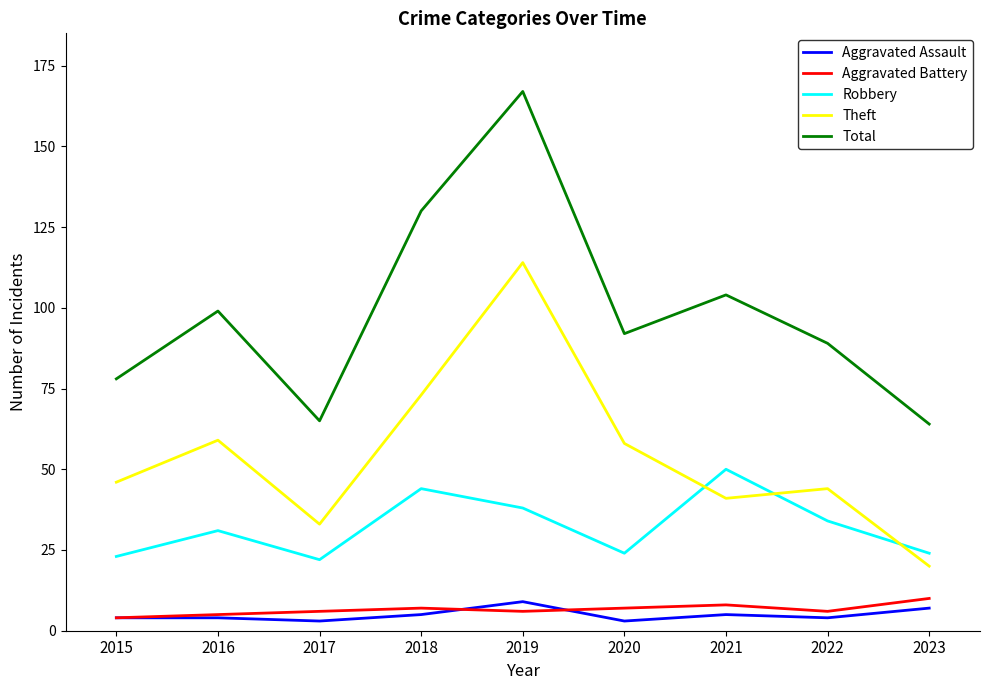

Read the Robbery value at 2019.

38